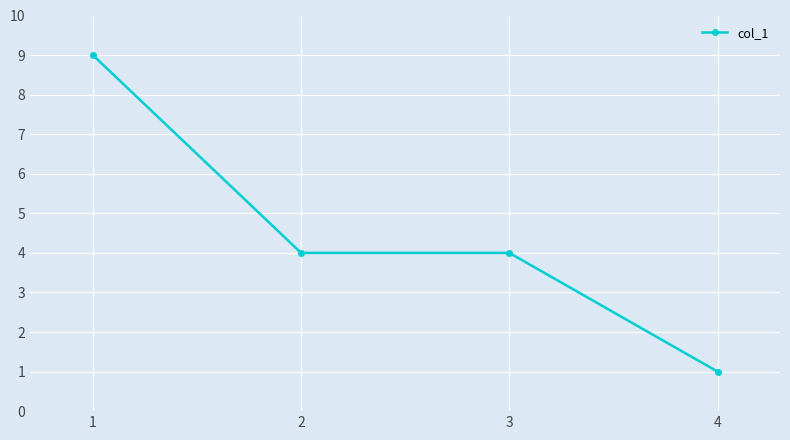

Count the values in the range 4 to 9.

3